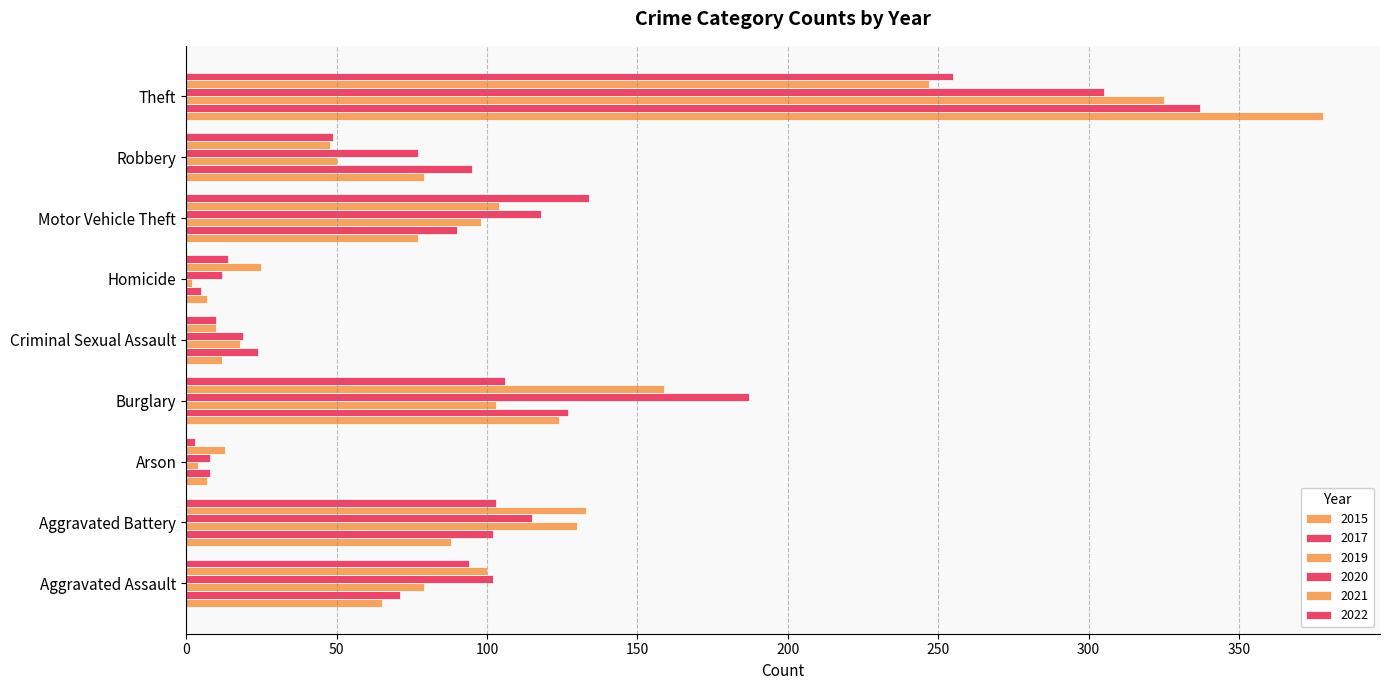

How many series are shown in this chart?

6